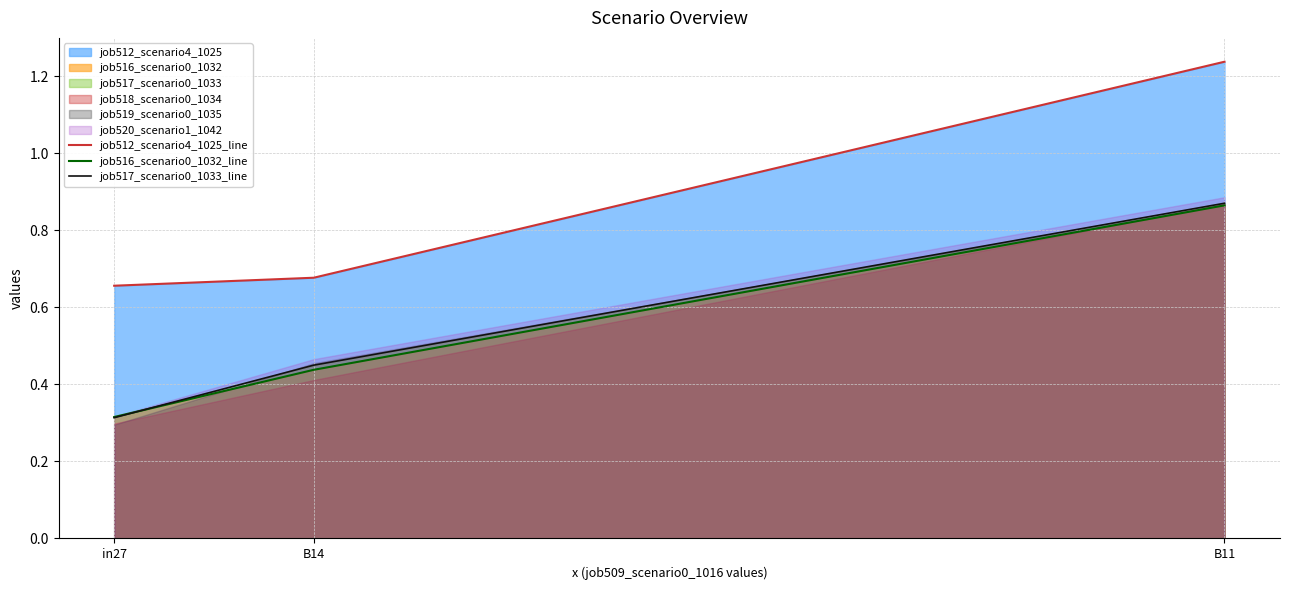

Reading right to left, what are all the values shown in this chart?

job512_scenario4_1025_line: 1.2	0.7	0.7
job516_scenario0_1032_line: 0.9	0.4	0.3
job517_scenario0_1033_line: 0.9	0.4	0.3